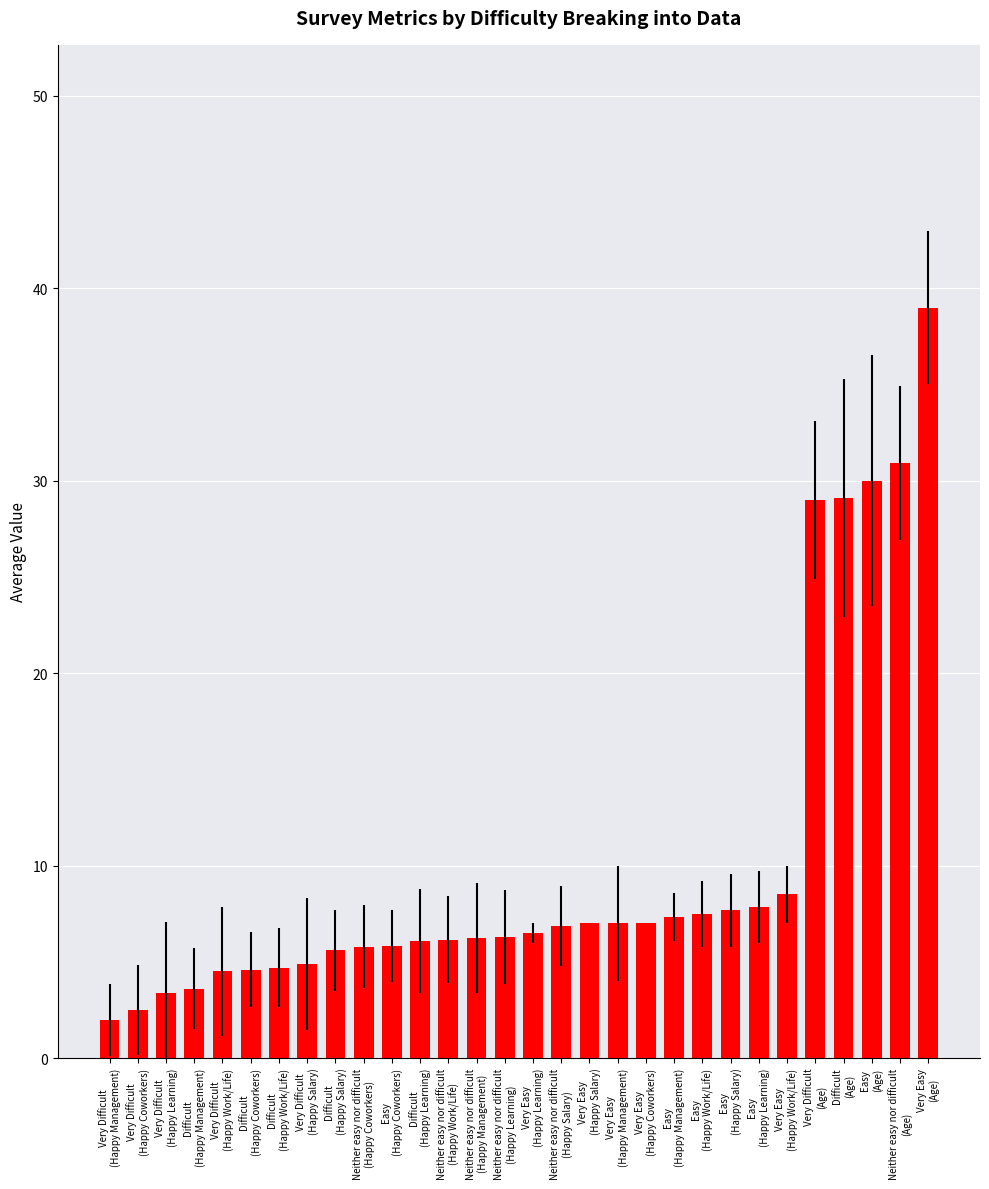

What is the maximum value shown in the chart?

39.0